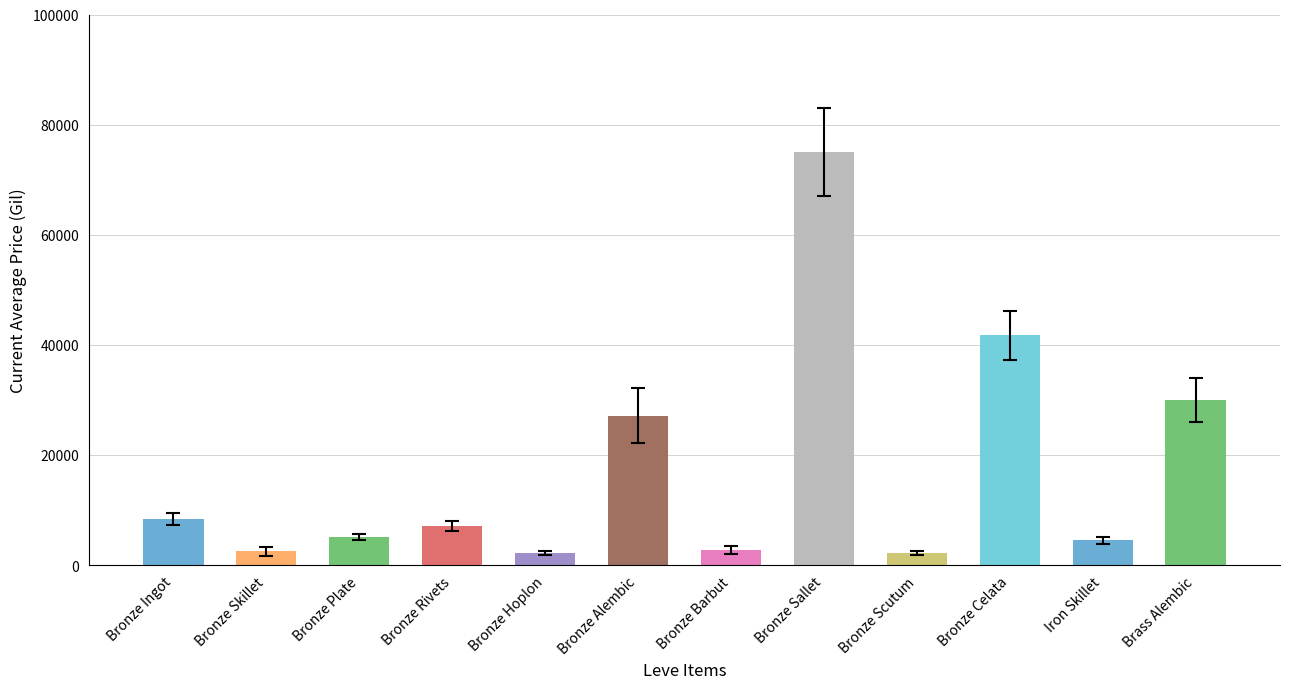

Reading left to right, extract all data points from this chart.

8295.0	2494.0	5071.0	7166.0	2226.0	27125.0	2680.0	75005.0	2230.0	41735.7	4500.0	30000.0